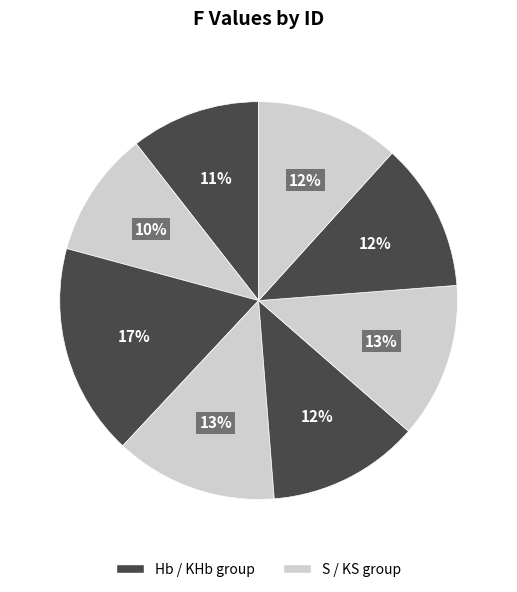

How many segments does this pie chart have?

8